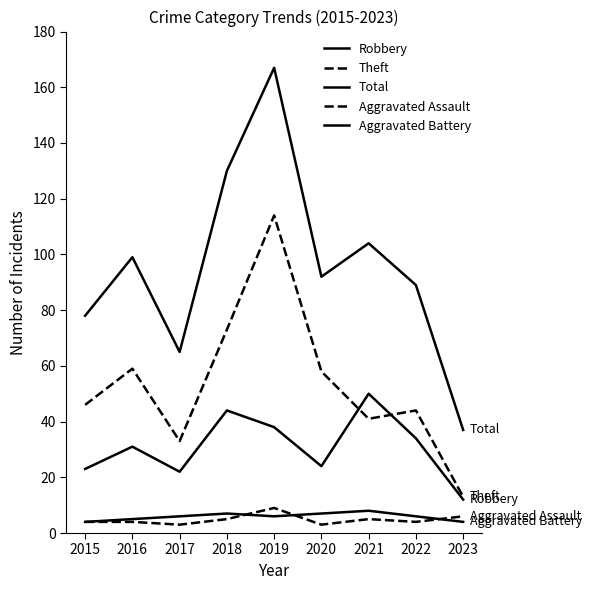

True or false: Total has more than 1 interior local peaks.

True